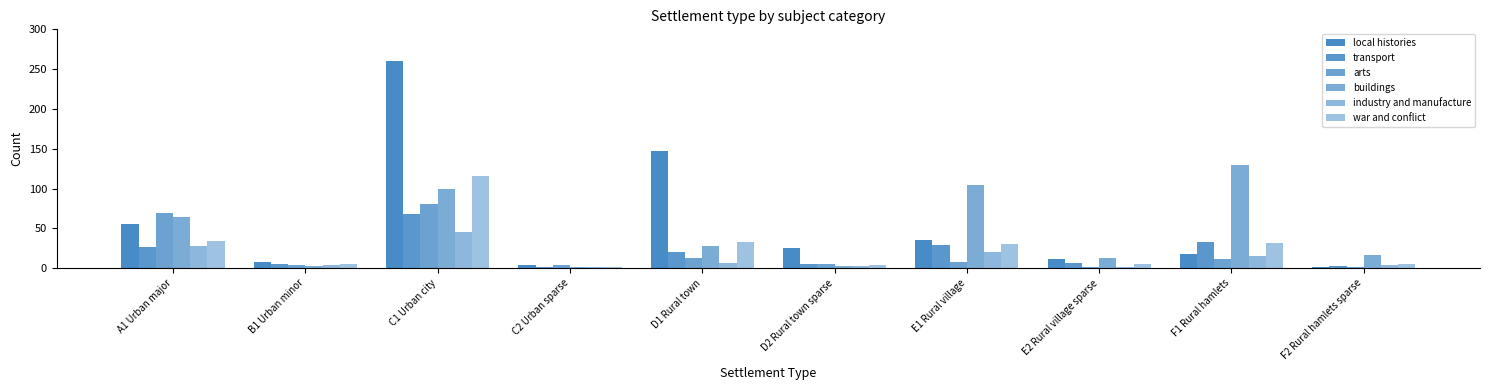

How many bars are there in total?

60